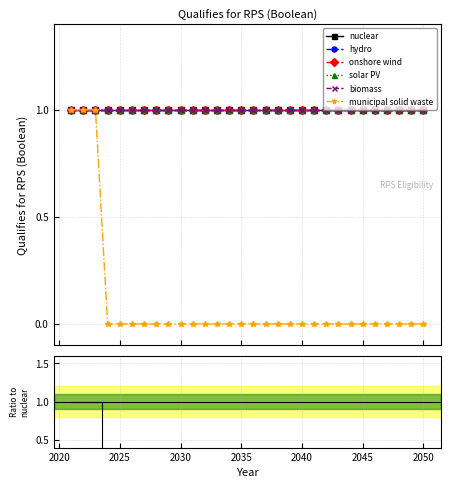

Which series has the largest total across all categories?

nuclear